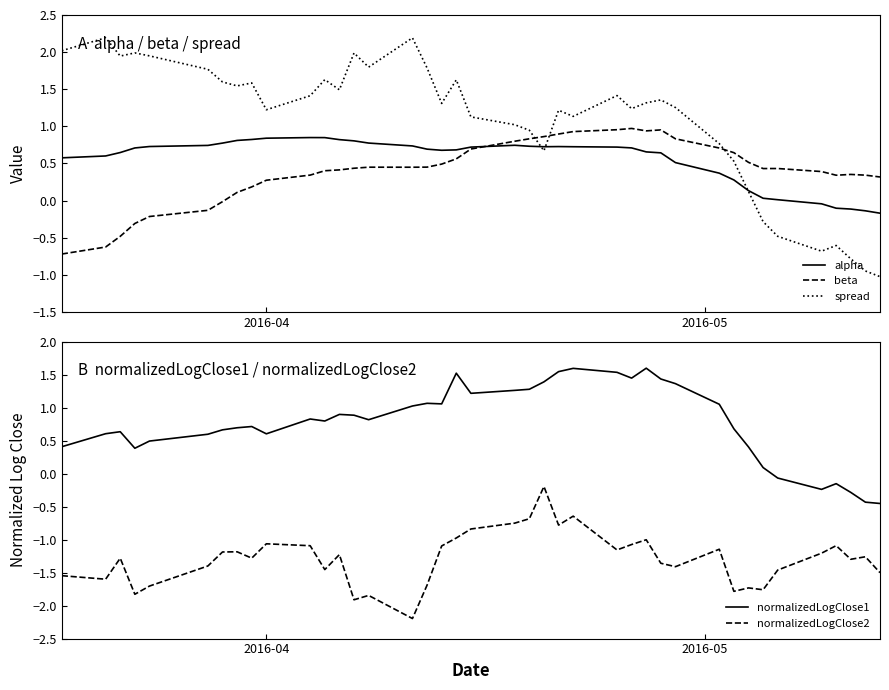

What is the lowest value of the spread series?

-1.0